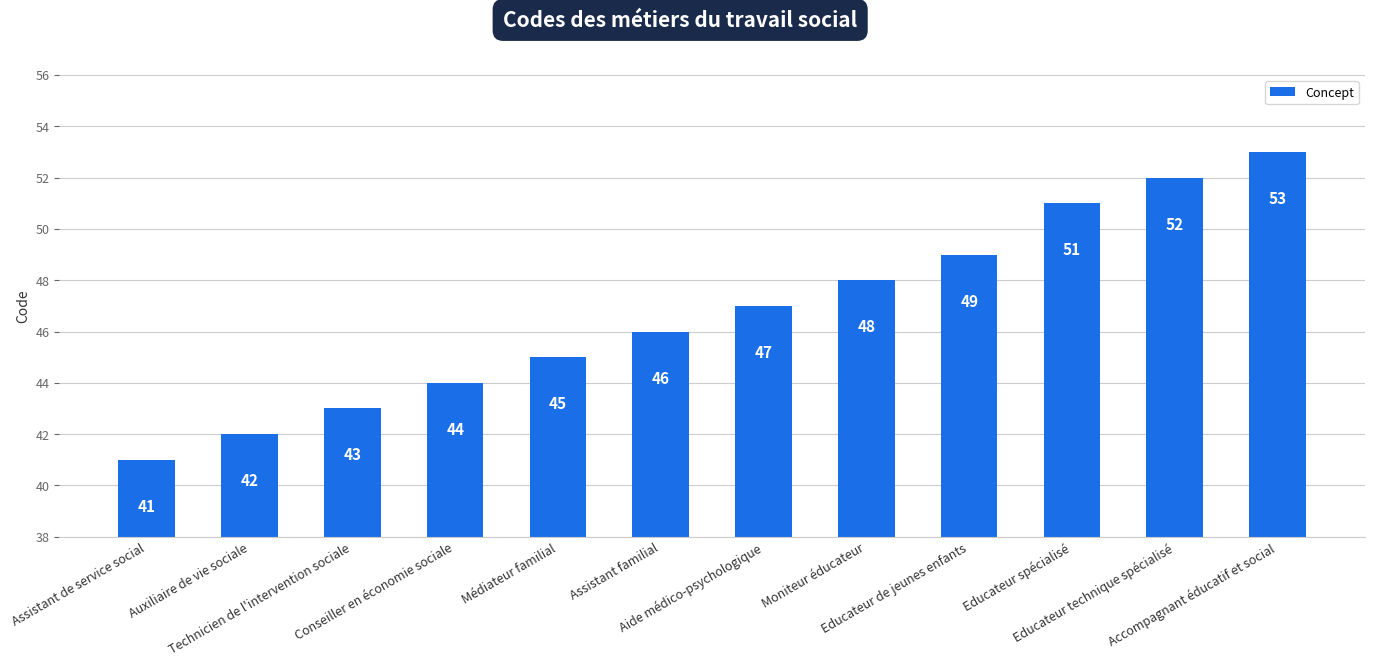

What is the sum of the values at Assistant familial and Educateur spécialisé?

97